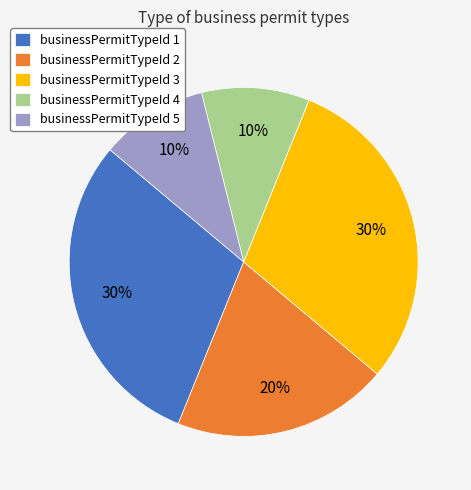

To the nearest percent, what is the combined percentage of businessPermitTypeId 5 and businessPermitTypeId 2?

30%